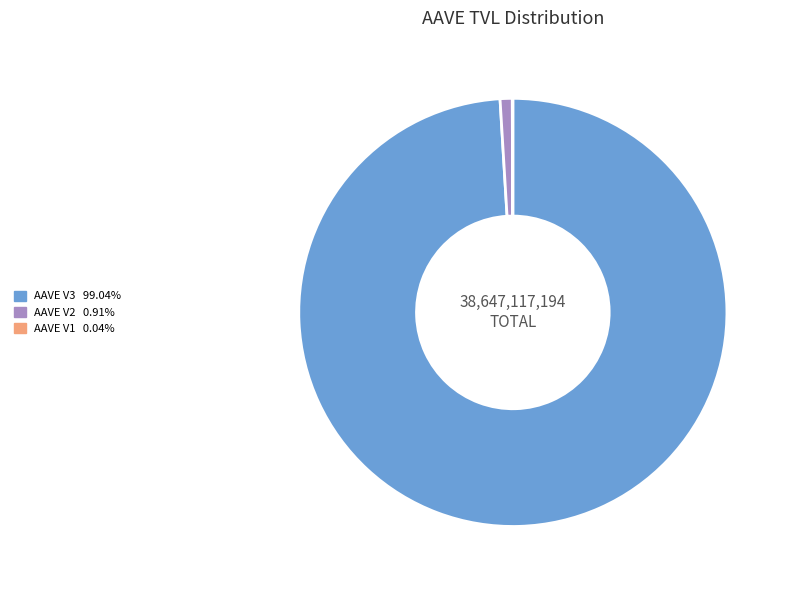

Does AAVE V3 99.04% account for over 50% of the chart?

Yes